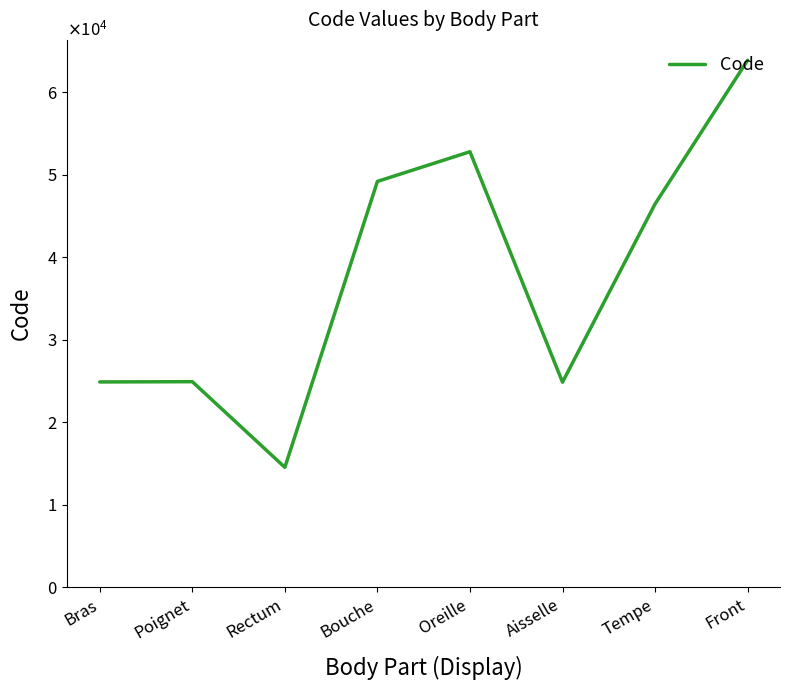

At which category does the data reach its first local valley?

Rectum